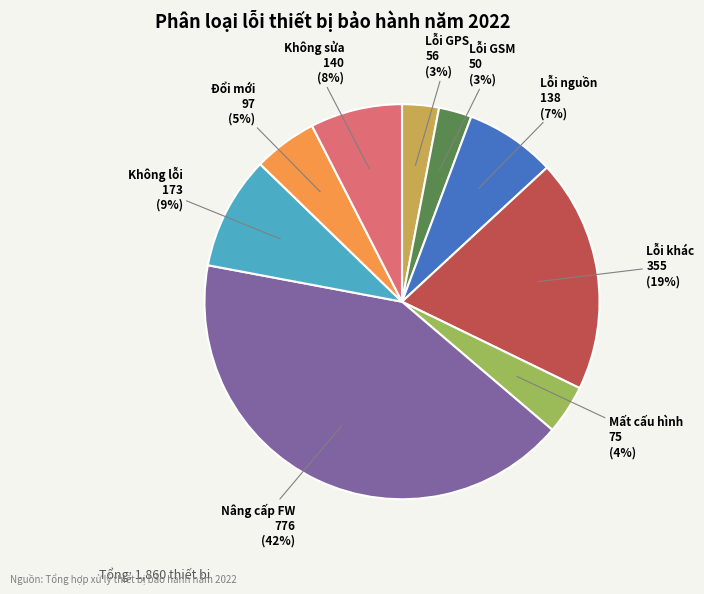

Is there any slice that represents more than half of the pie?

No